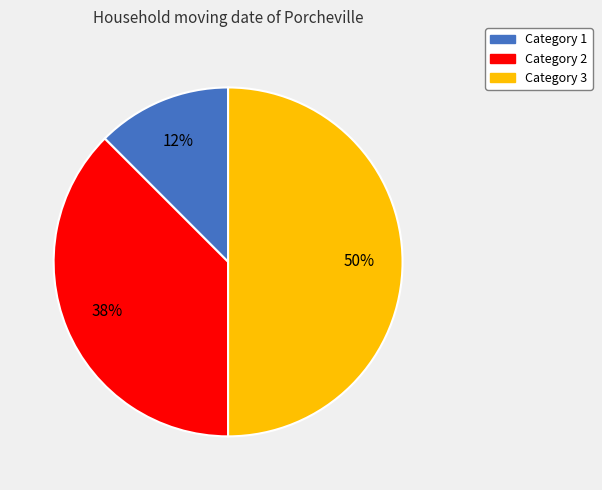

To the nearest percent, what is the average slice percentage?

33%